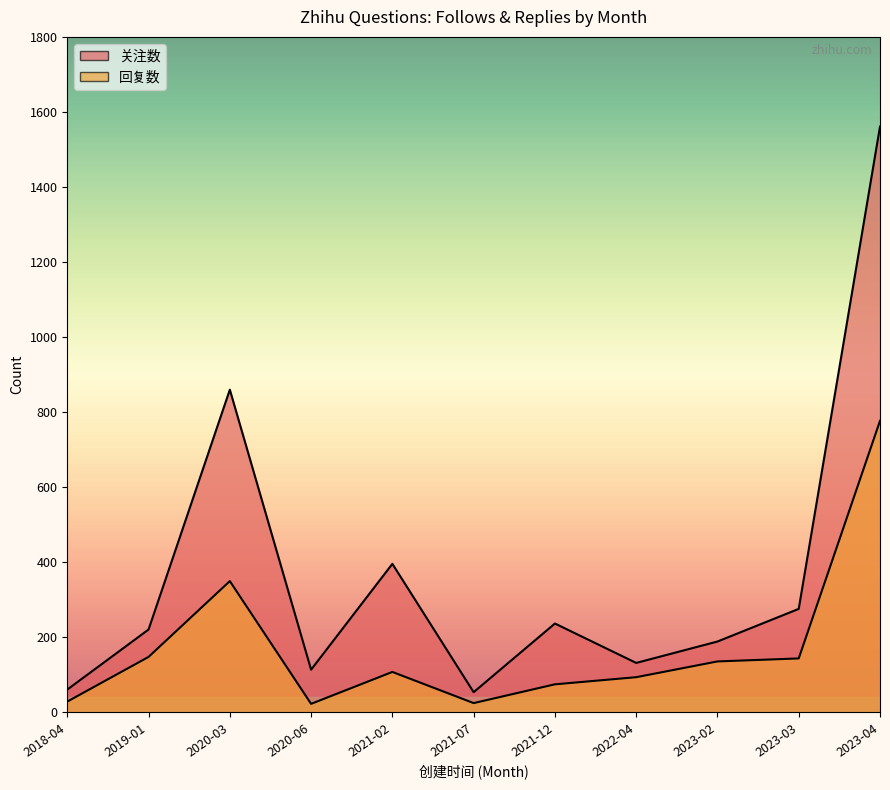

What is the sum of the 关注数 values at 2021-07 and 2021-02?

450